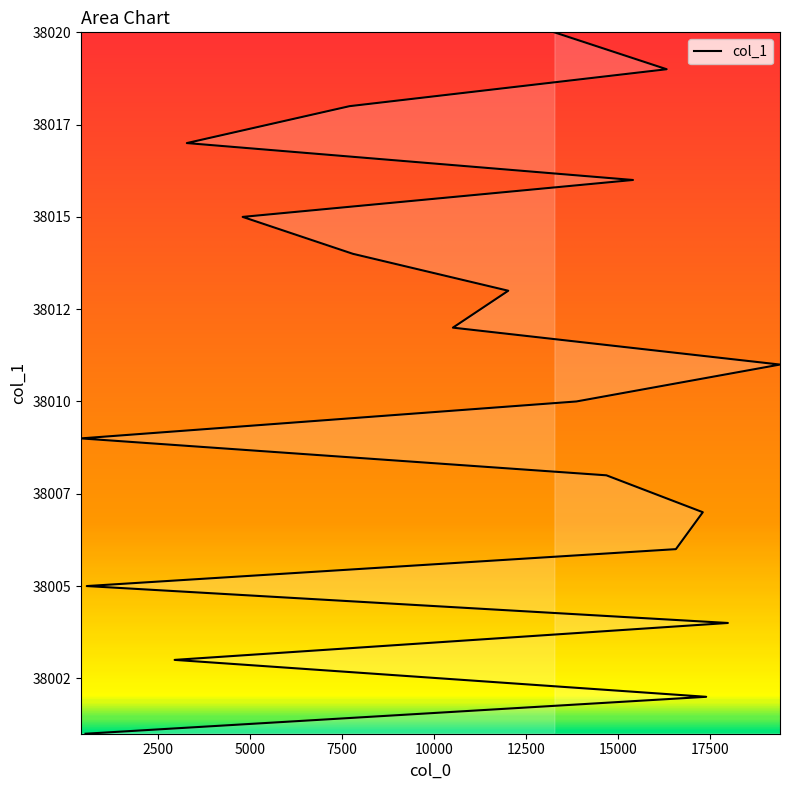

What is the ratio of the value at 2963 to the value at 17977?

1.0